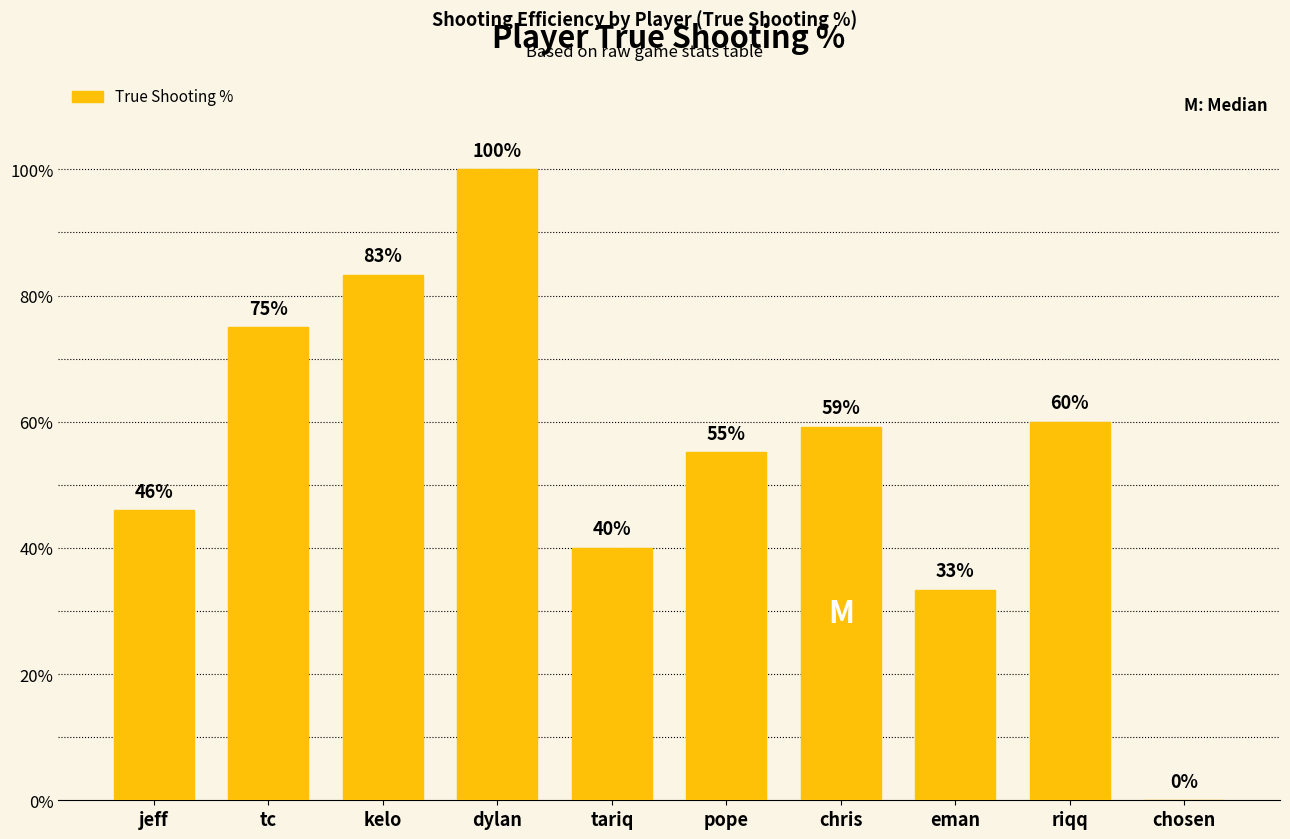

Between pope and eman, which is larger?

pope